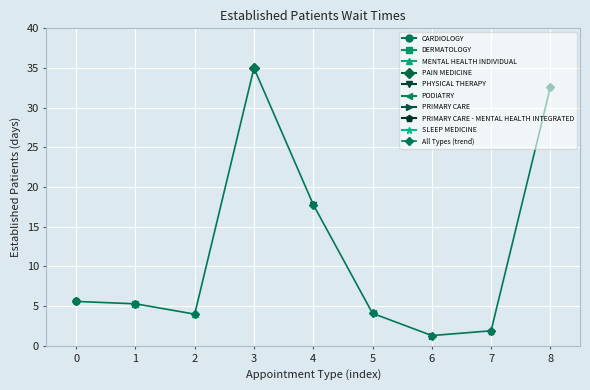

What is the value of the 1st point from the left?

5.6